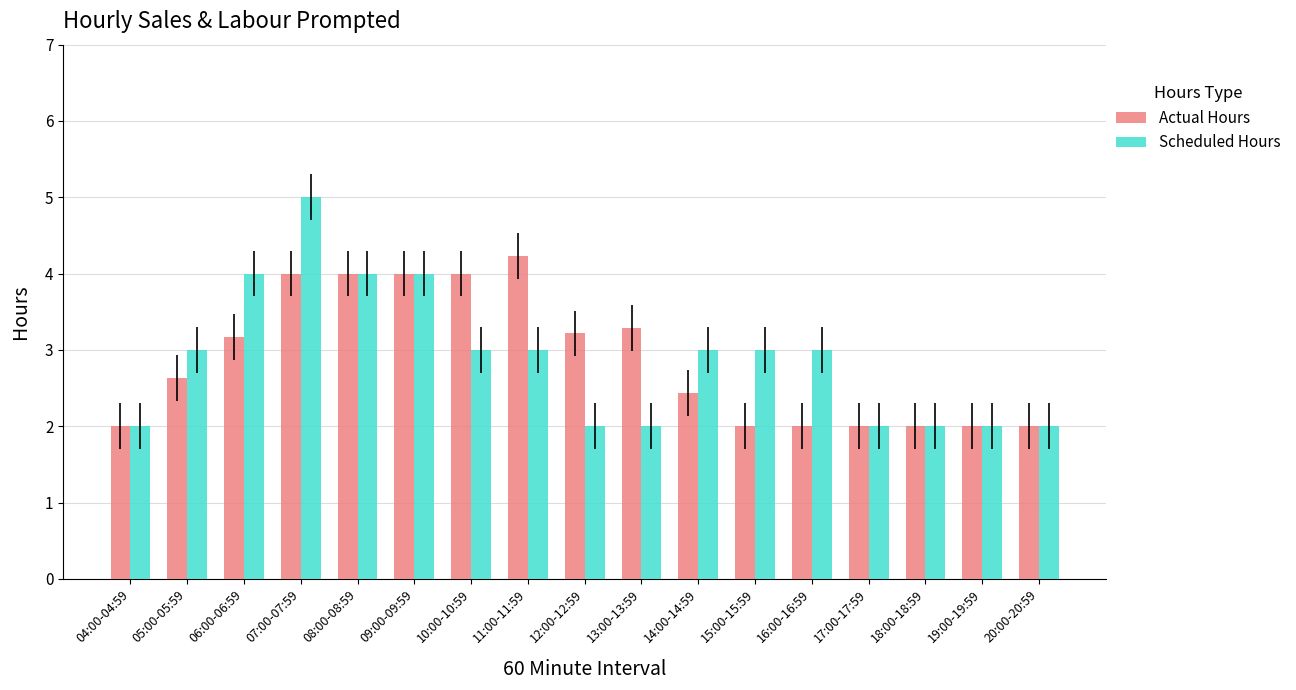

At 10:00-10:59, list the series in order from smallest to largest.

Scheduled Hours, Actual Hours